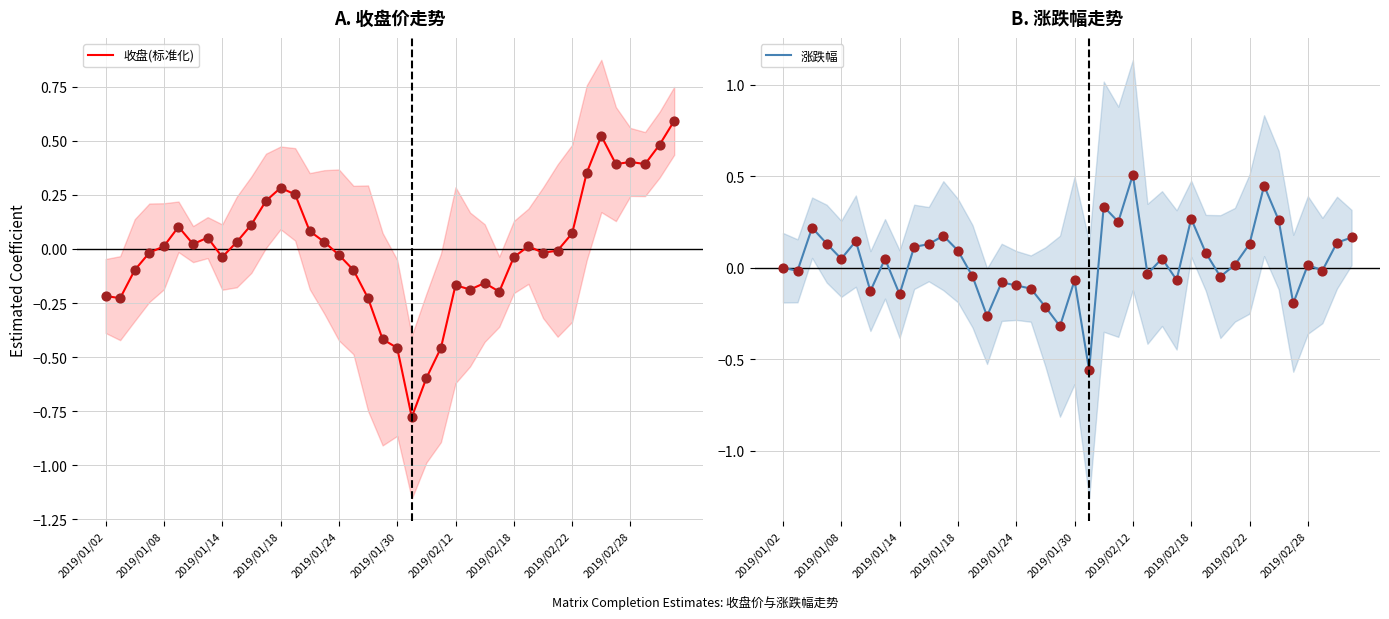

Which series reaches the minimum Y coordinate?

收盘(标准化)